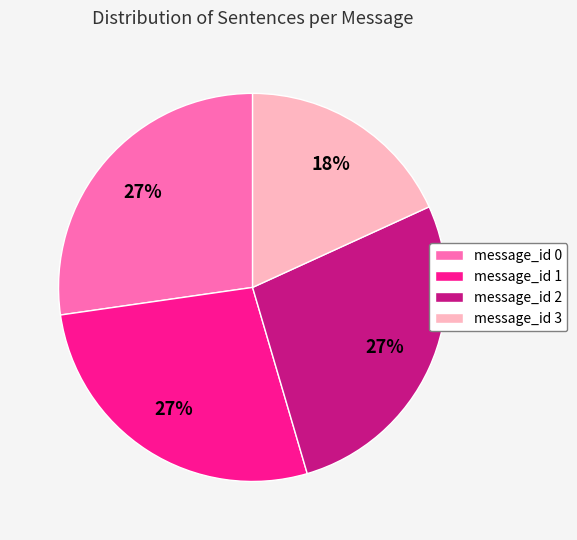

Which has a higher value, message_id 3 or message_id 0?

message_id 0